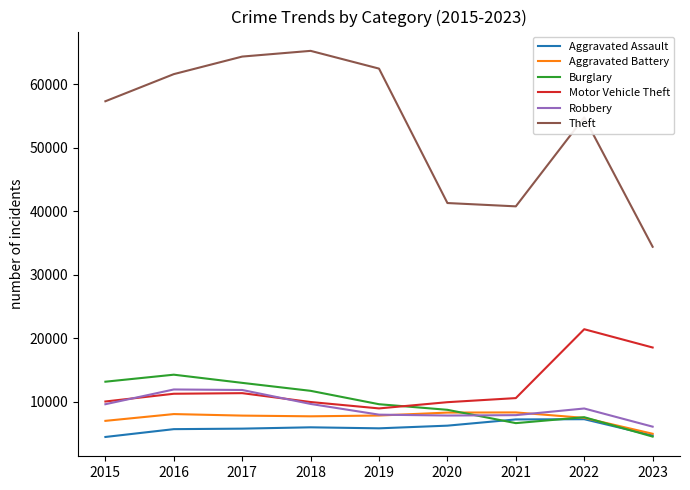

What is the approximate value of Theft at 2018?

65286